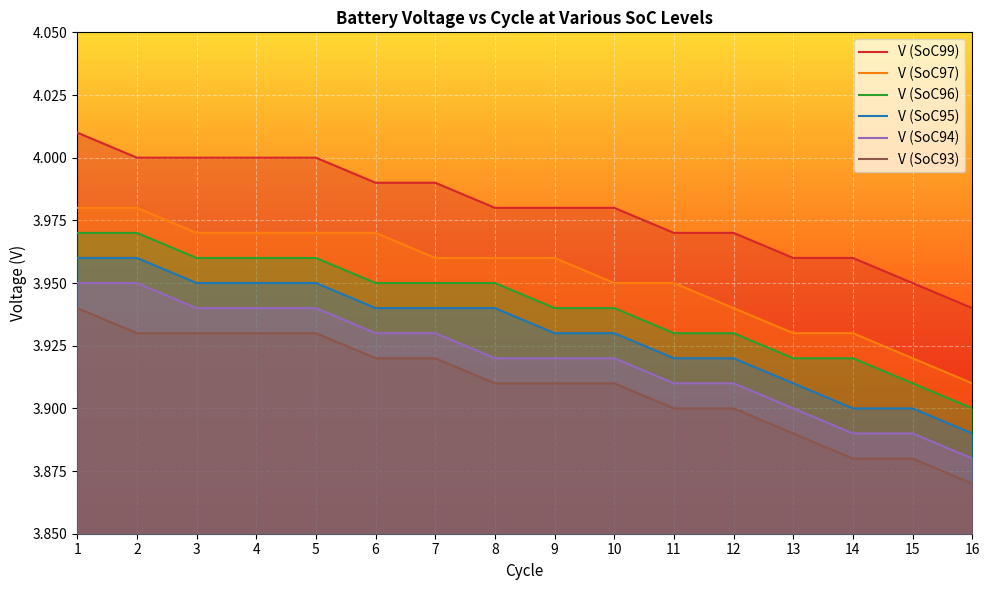

What is the value of the V (SoC93) point at the 14th from the left?

3.9